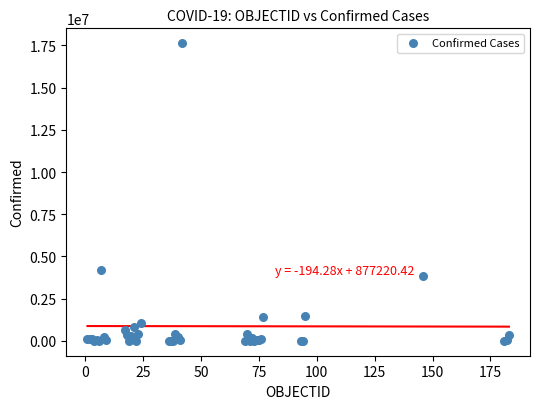

What Y value in the scatter plot is closest to 8814419?

4198620